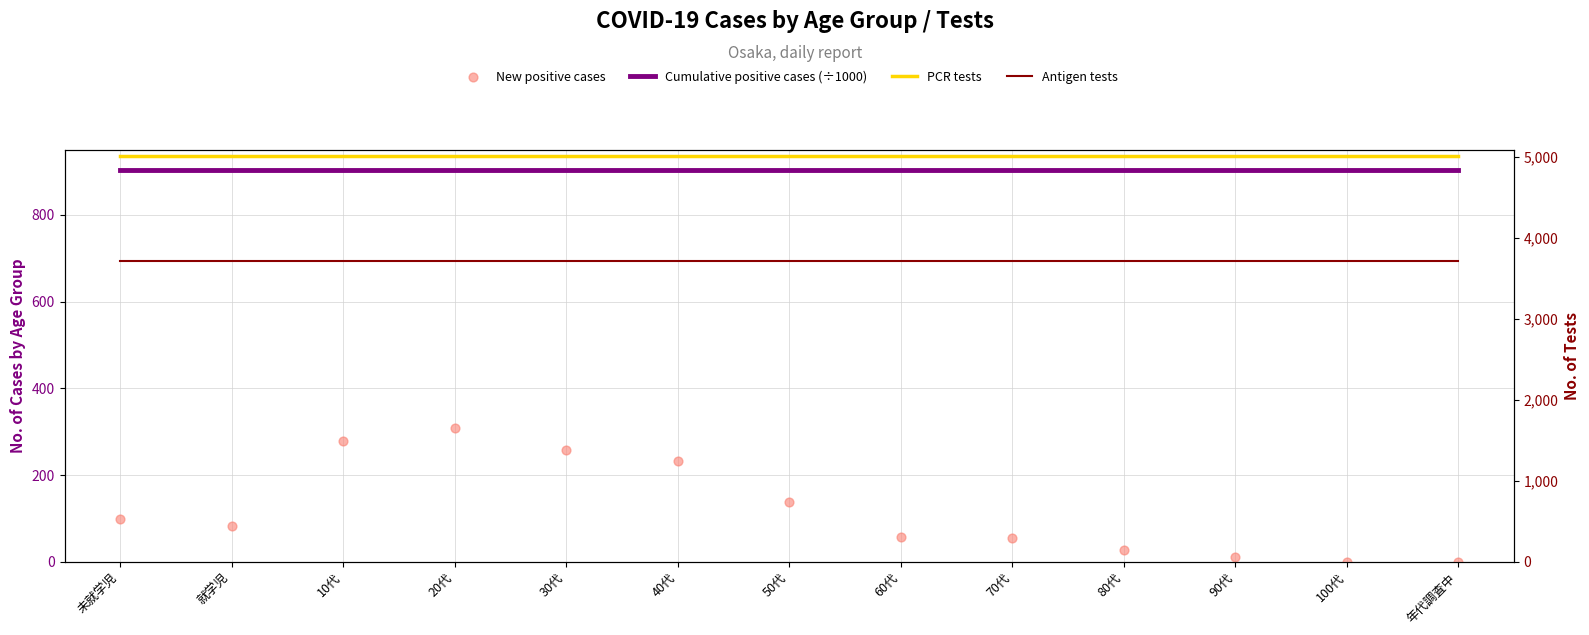

Which series has the largest Y range (max minus min)?

New positive cases